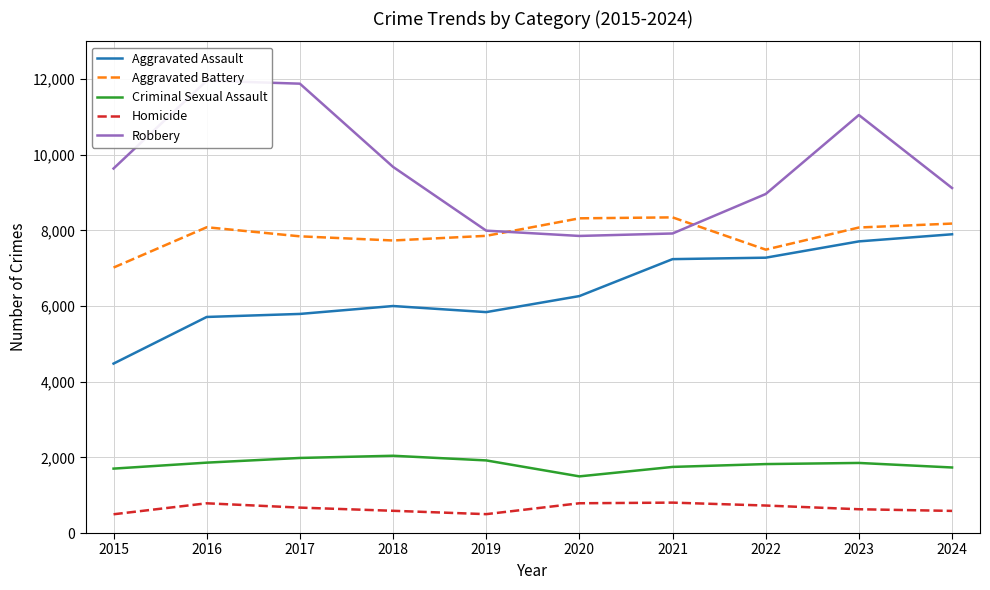

How many data points in Aggravated Assault are above 6265?

4